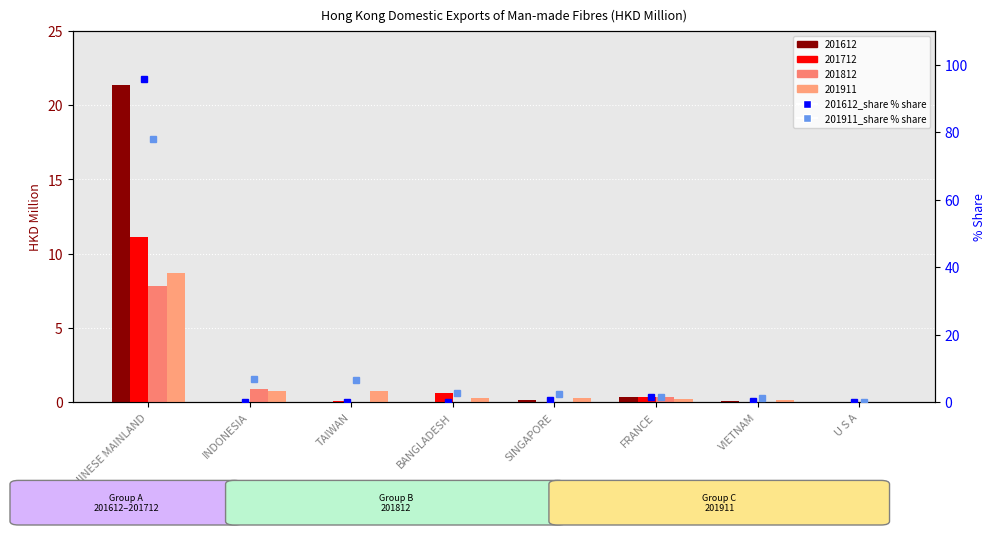

At which category does the chart reach its minimum across all series?

TAIWAN